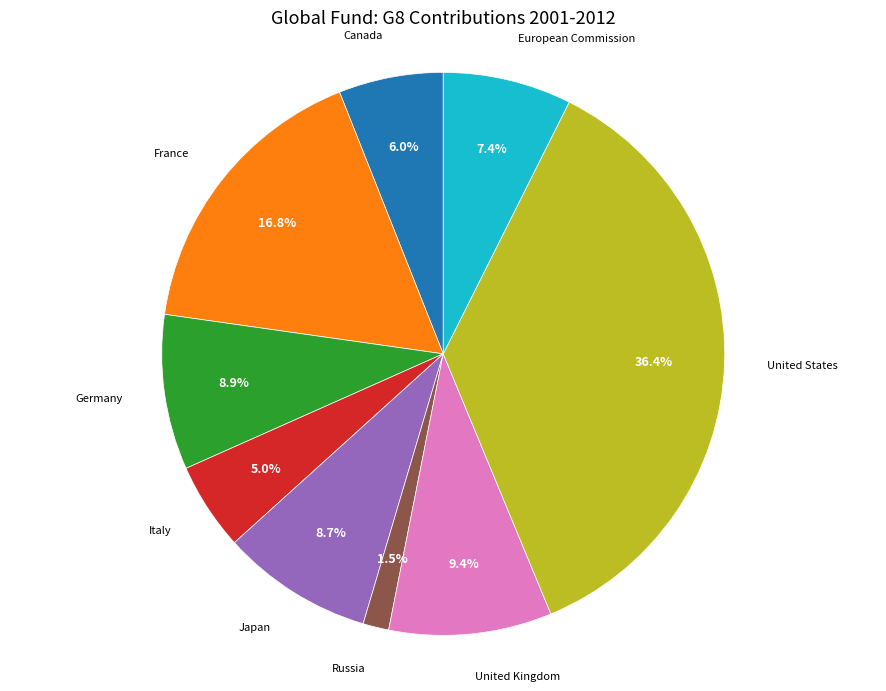

Count the number of slices in the pie.

9